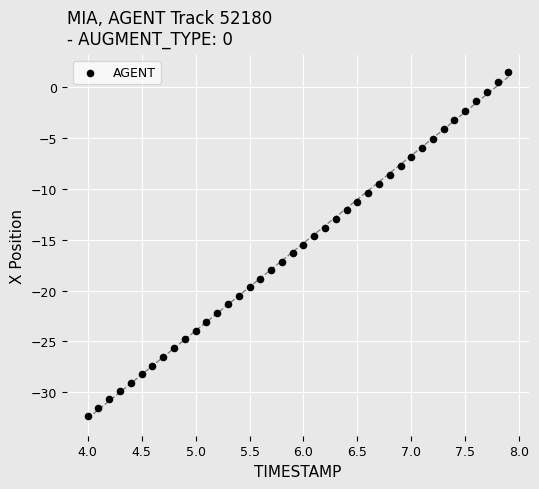

What is the range of X values (max minus min)?

3.9